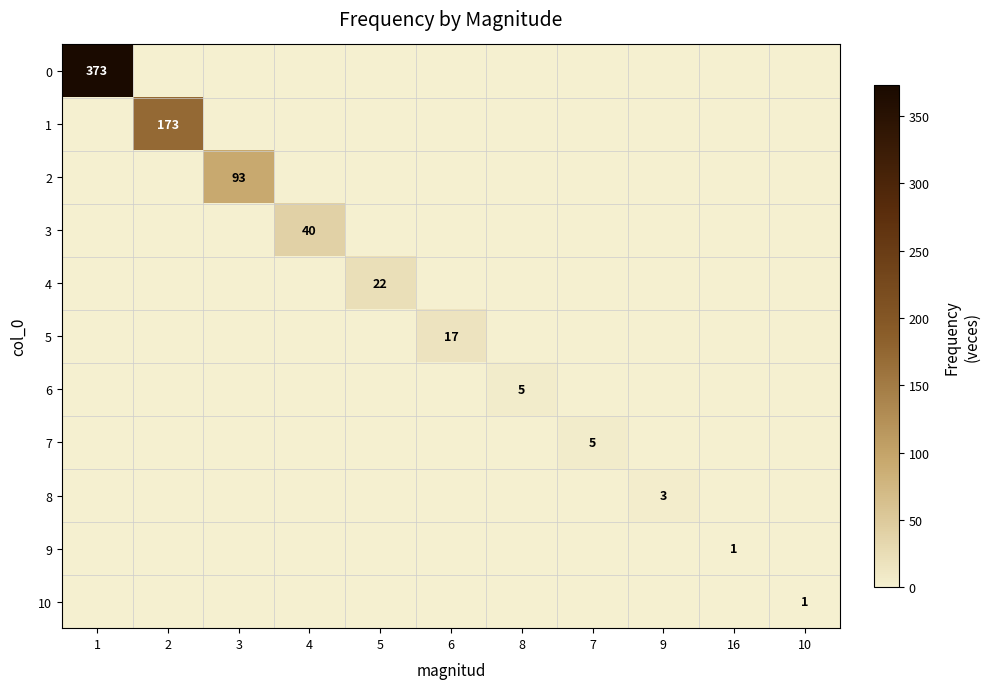

At 16, list the series in order from smallest to largest.

0, 1, 2, 3, 4, 5, 6, 7, 8, 10, 9